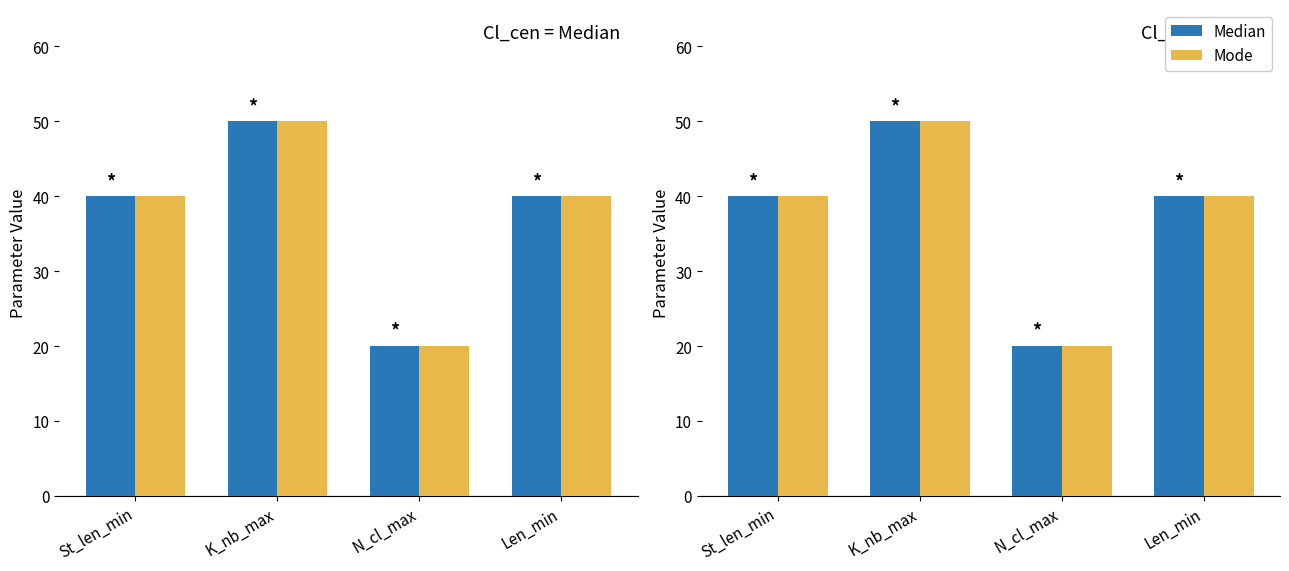

Are the bars grouped side by side (vs. stacked)?

Yes